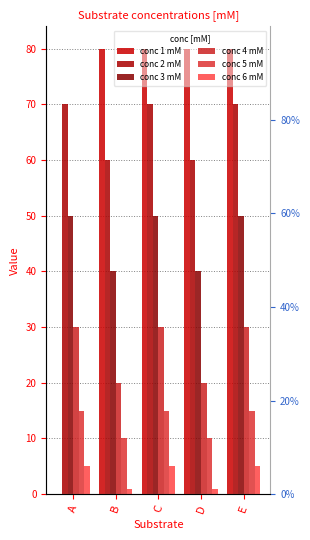

At which label is conc 1 mM closest to 40?

A